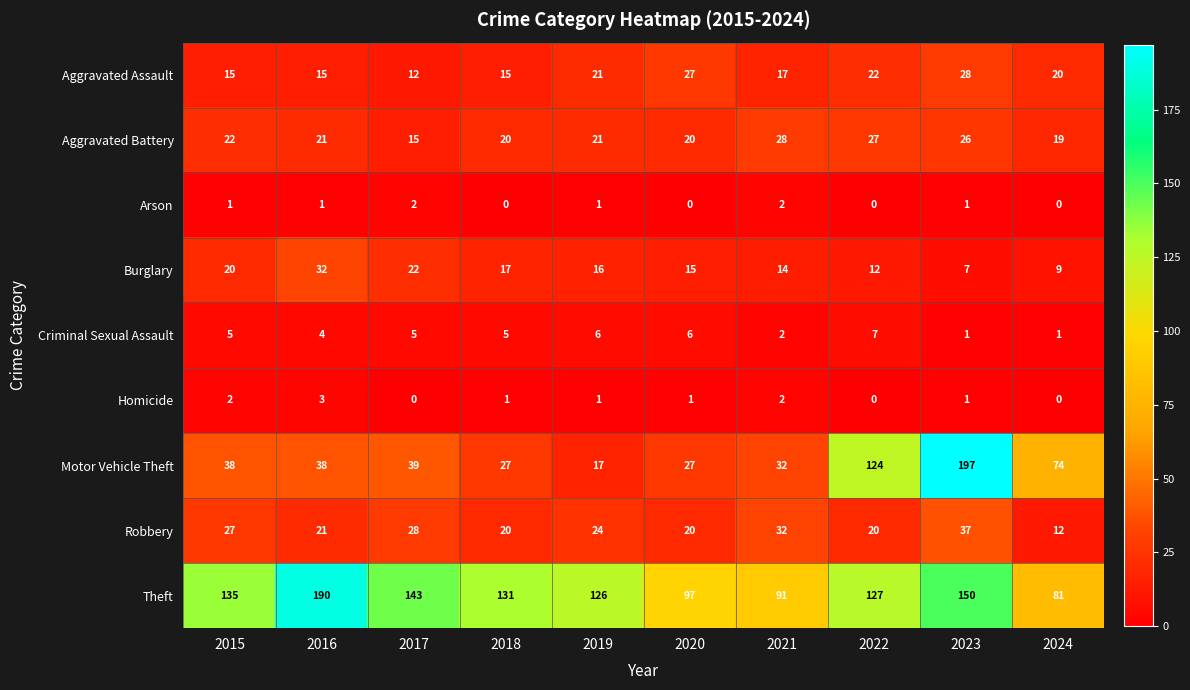

Is it true that Burglary equals 32 at 2016?

True